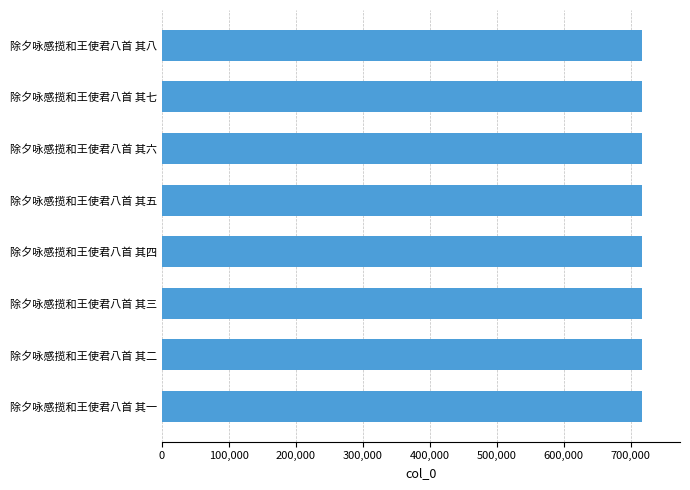

What is the maximum value shown in the chart?

716489